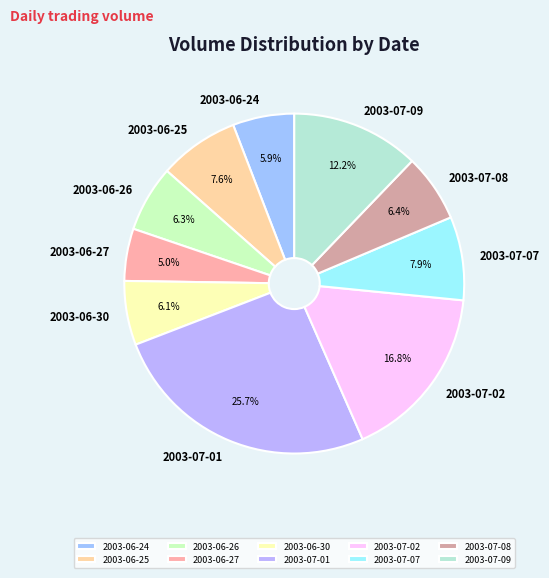

The 2003-07-08 slice represents 1% of the pie. True or false?

False